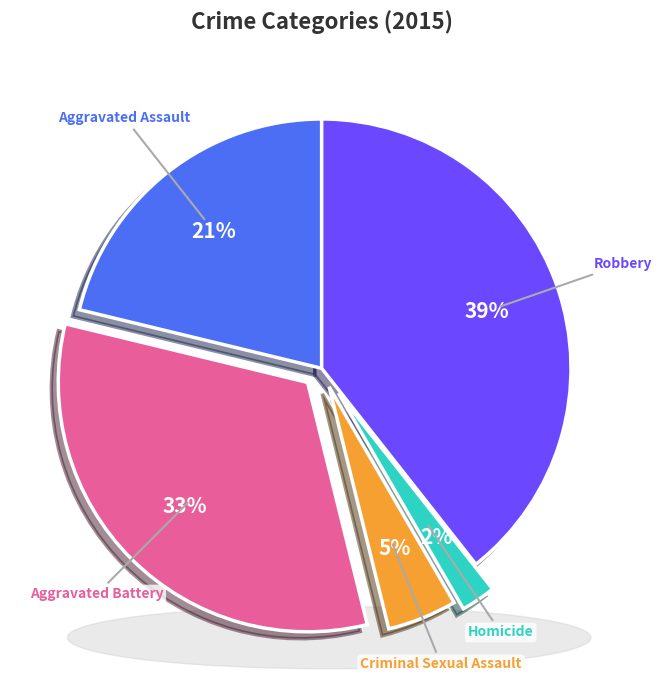

Is Aggravated Battery the majority of the pie?

No